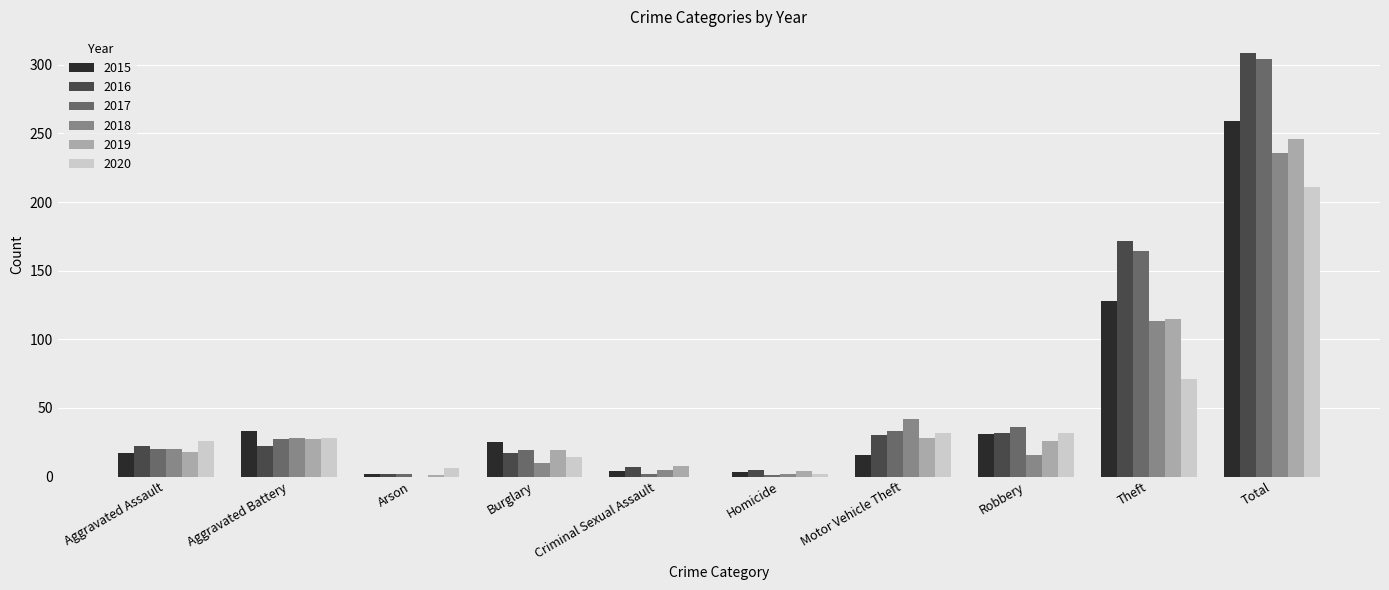

At which category is the sum across all series the highest?

Total